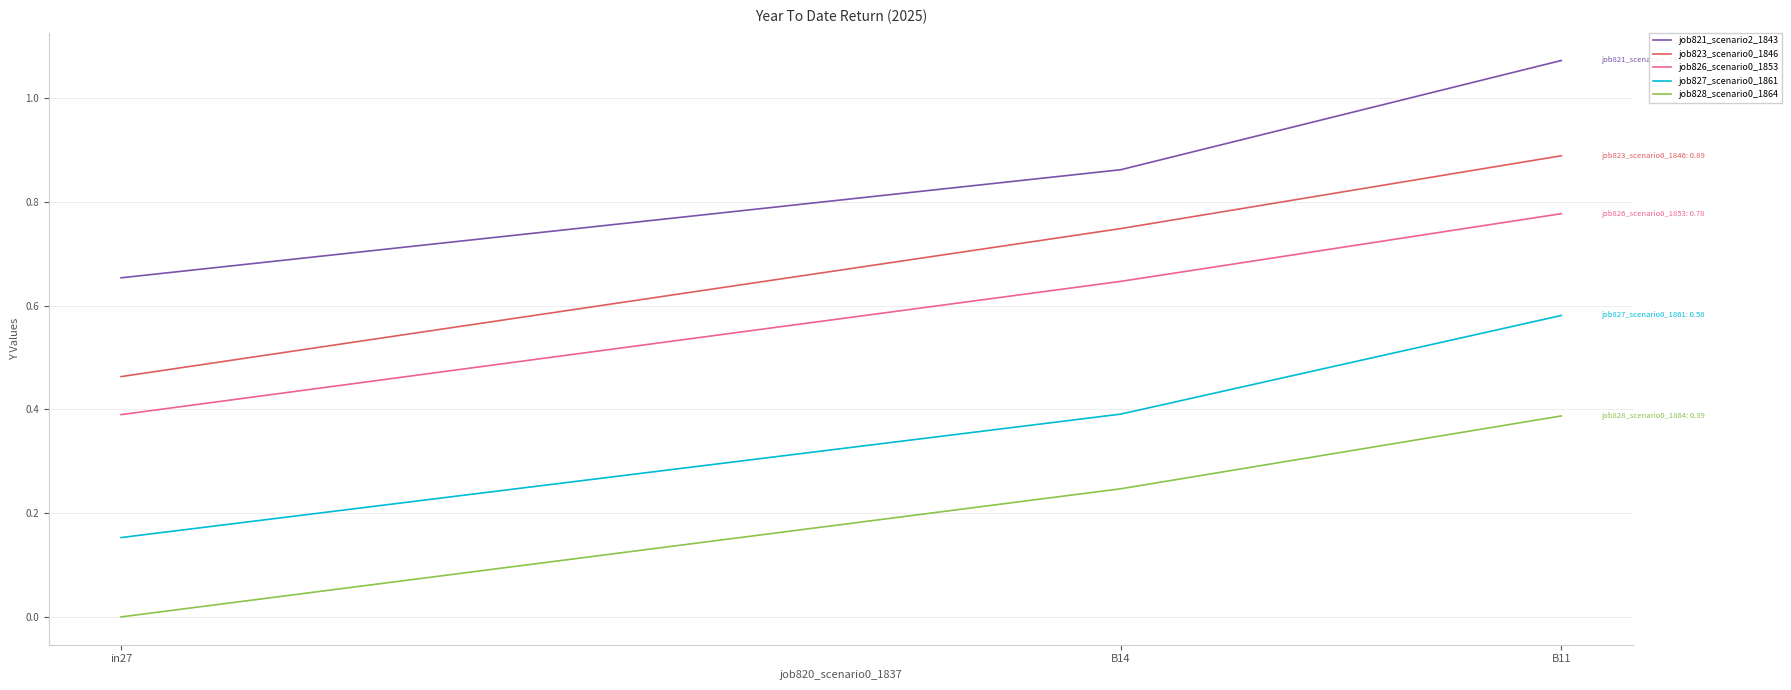

Where is job827_scenario0_1861 nearest to the value 0?

in27